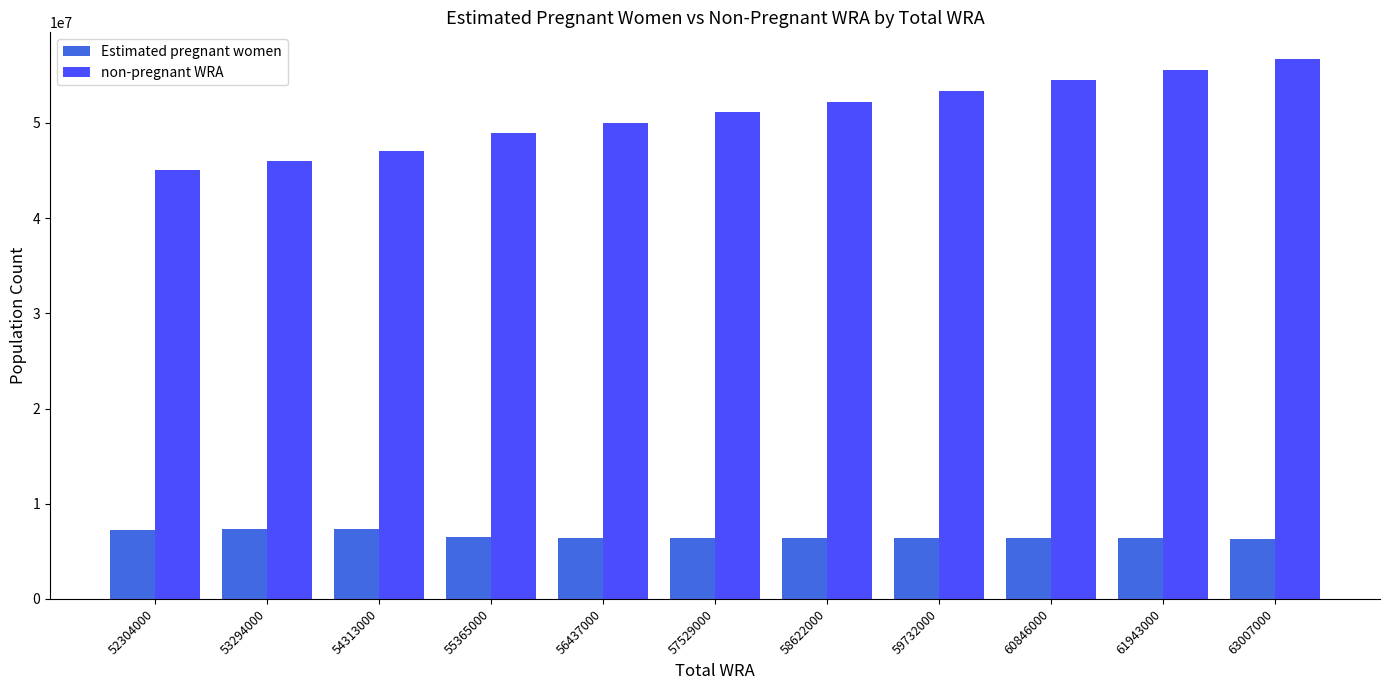

Are the bars horizontal?

No